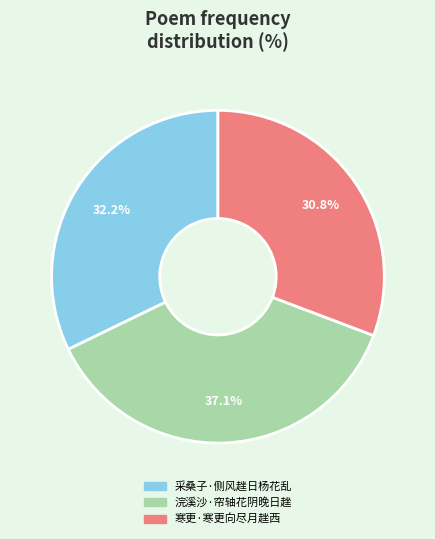

How many slices are in this pie chart?

3